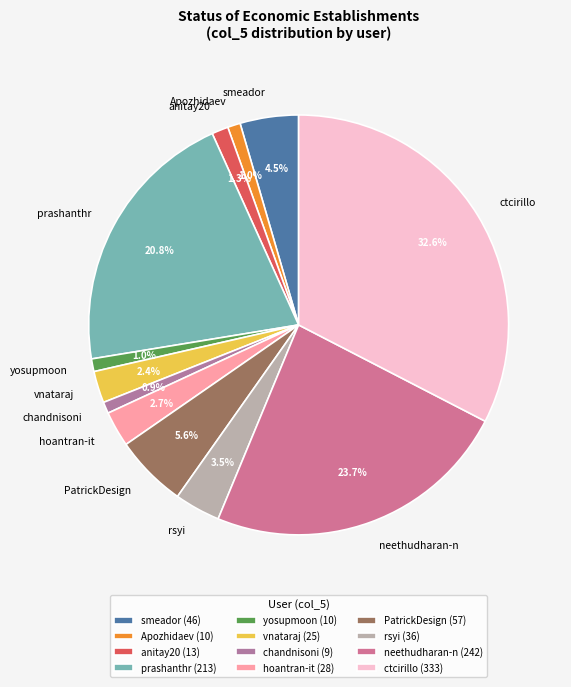

The prashanthr slice represents 21% of the pie. True or false?

True